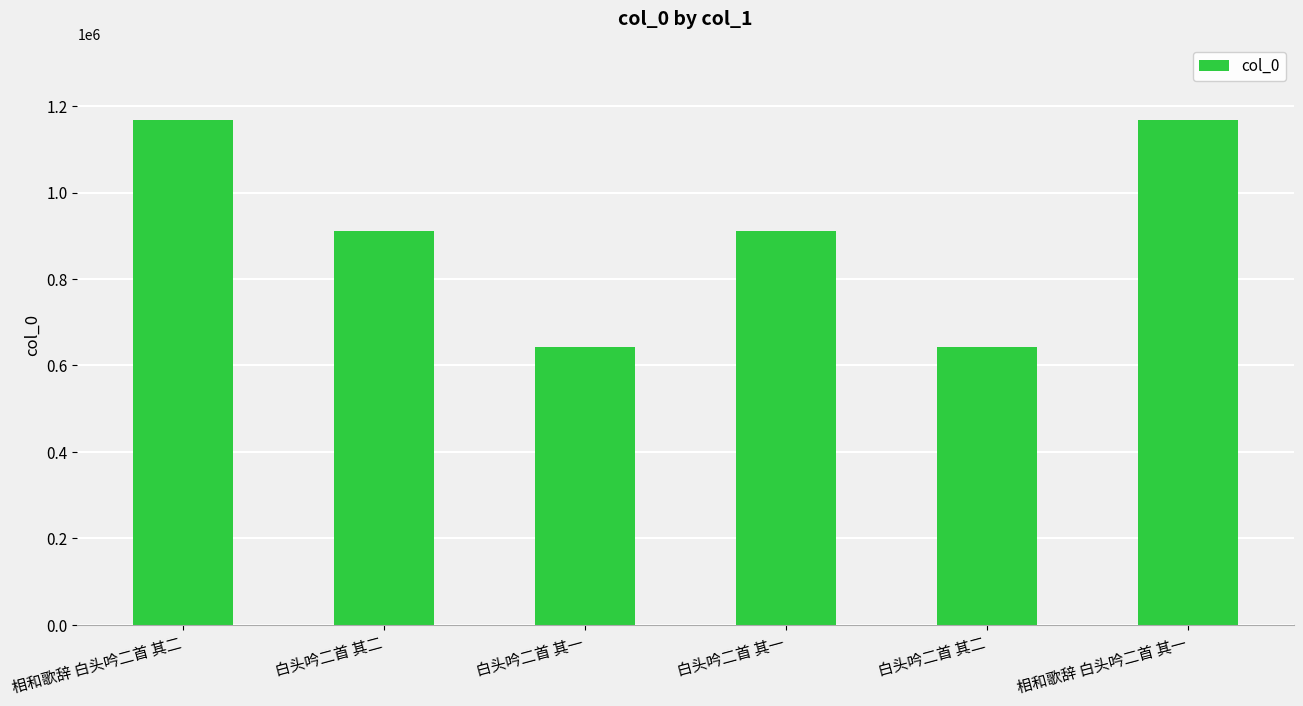

What is the average value?

907733